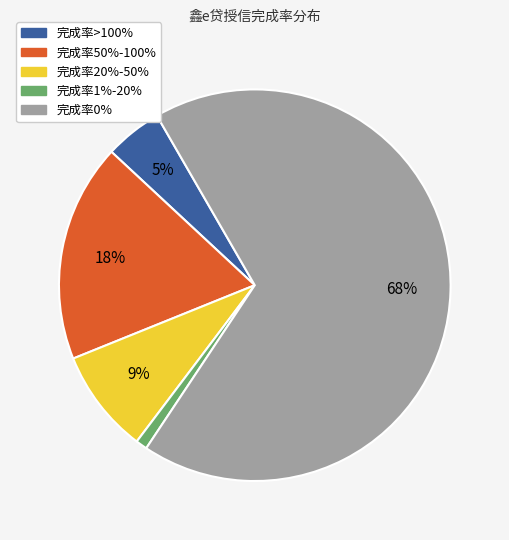

How many slices are in this pie chart?

5